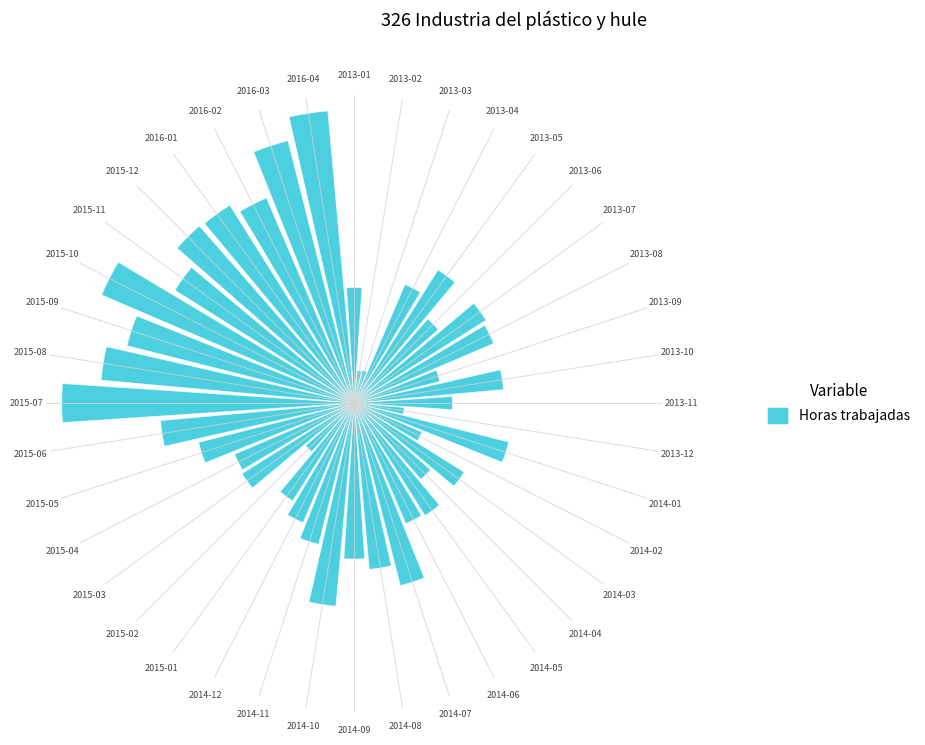

What is the label of the 5th bar from the right?

2015-12